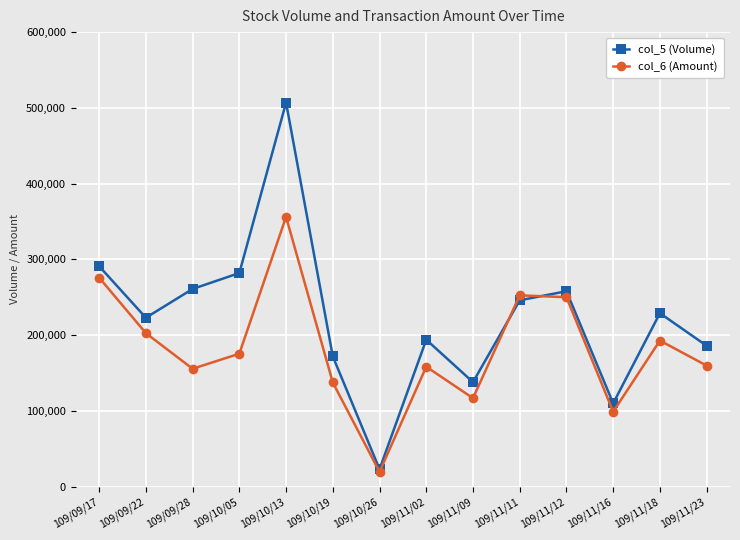

At 109/11/23, list the series in order from smallest to largest.

col_6 (Amount), col_5 (Volume)